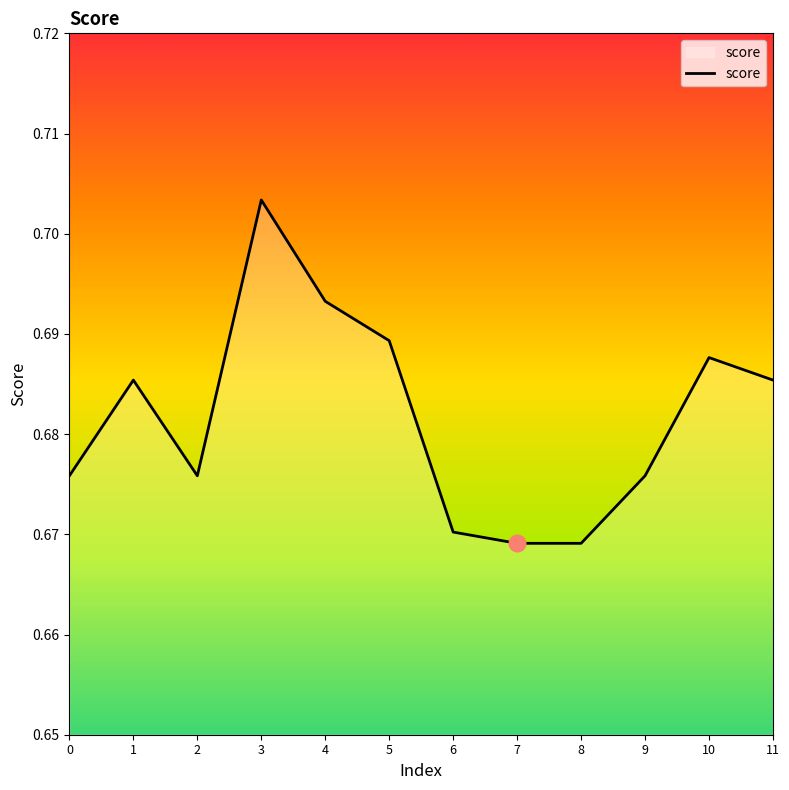

How many values are between 0 and 1?

12